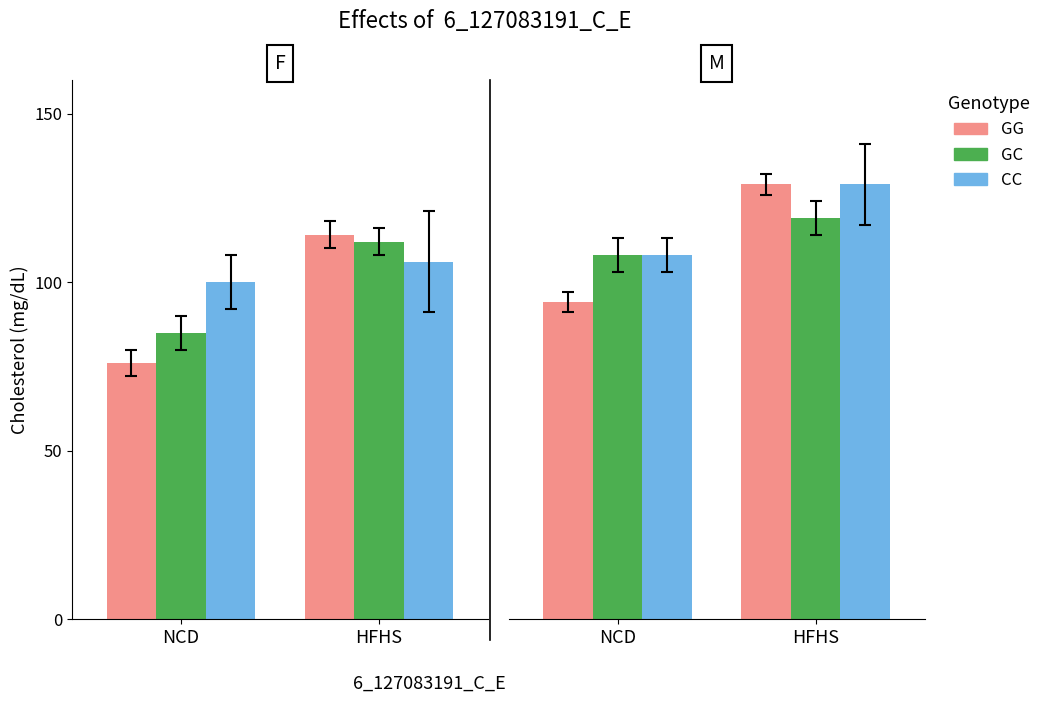

What is the average value of the CC series?

118